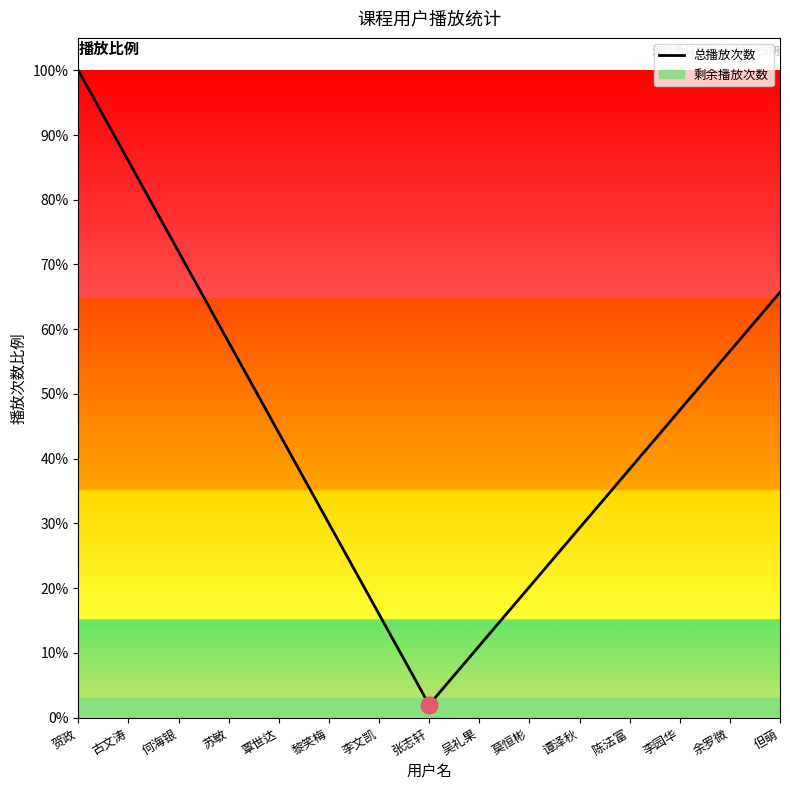

How many categories are shown in the chart?

15